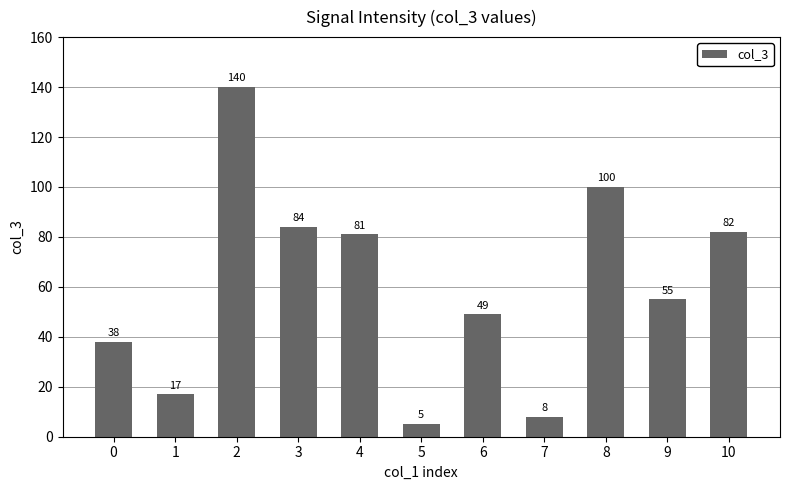

List the labels in order of value, largest first.

2, 8, 3, 10, 4, 9, 6, 0, 1, 7, 5